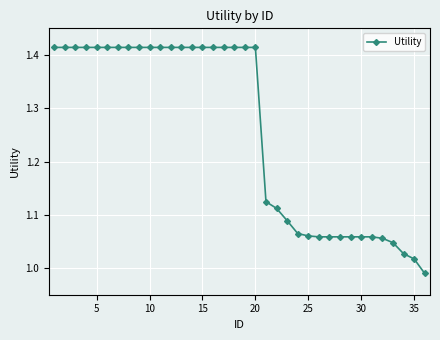

What is the difference between the second highest and second lowest values?

0.4